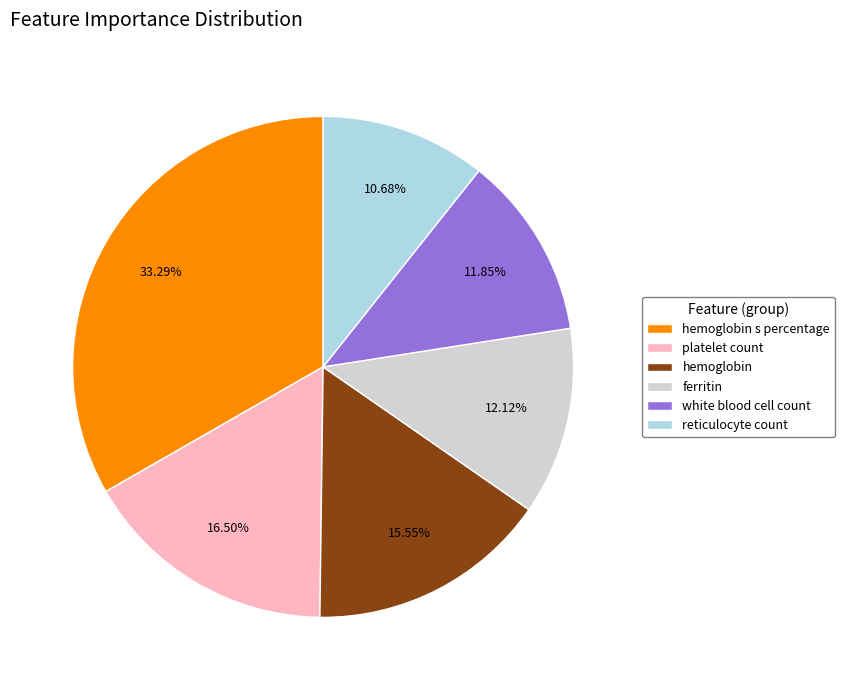

How many segments does this pie chart have?

6